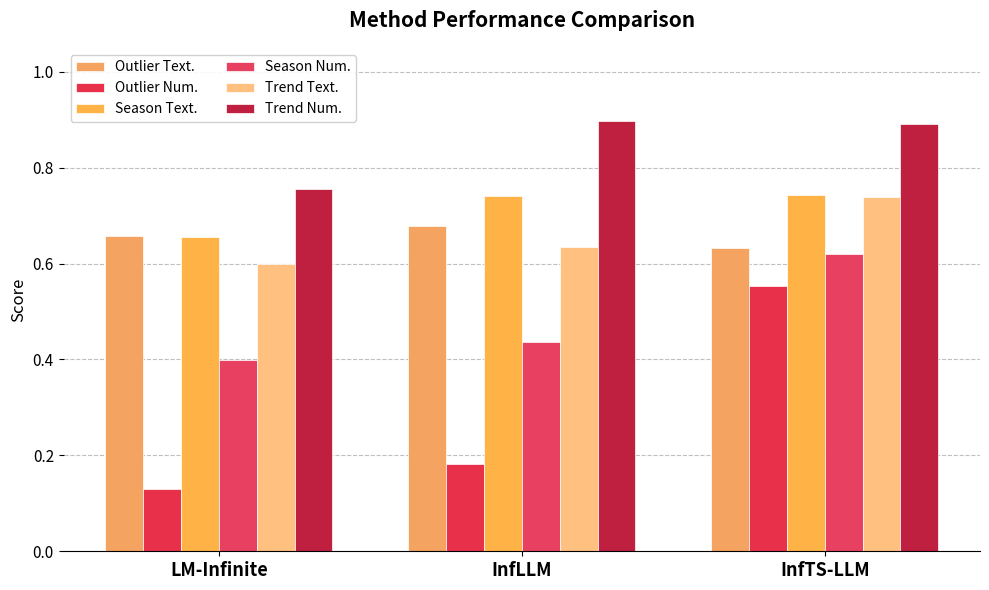

Count the number of data series in this chart.

6